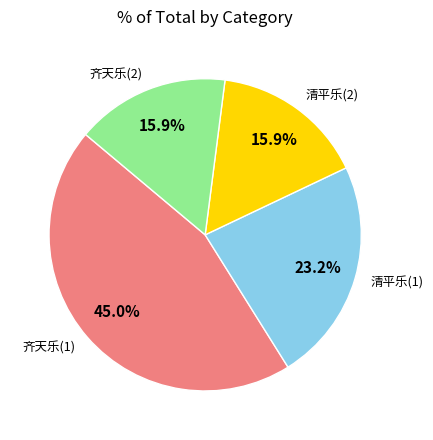

How many segments does this pie chart have?

4